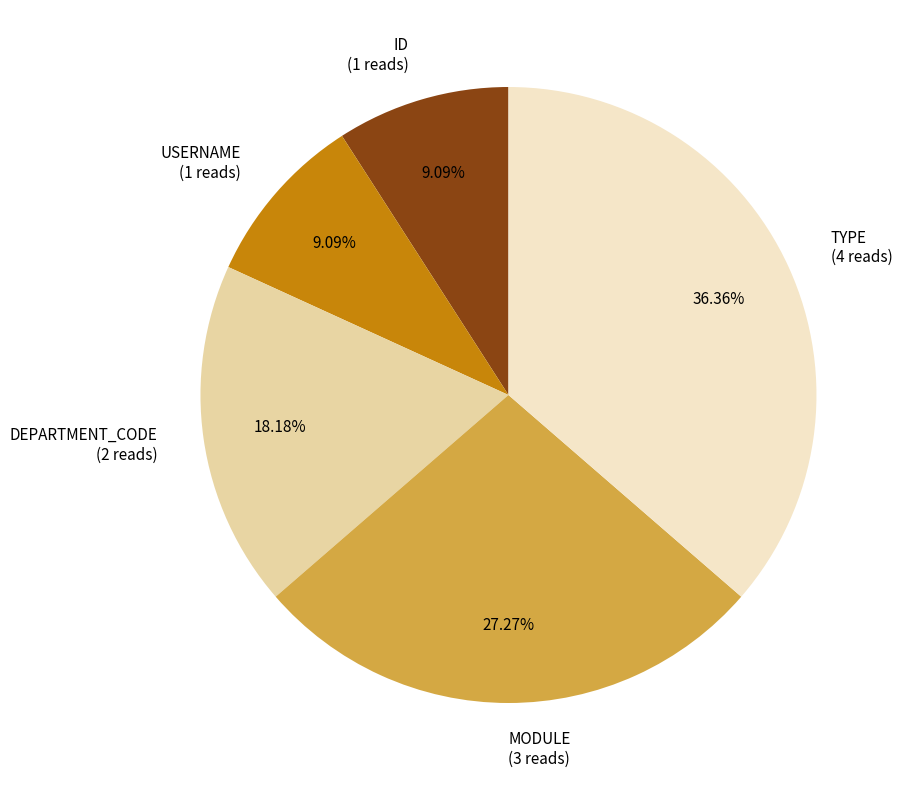

Which category has the biggest portion of the pie?

TYPE